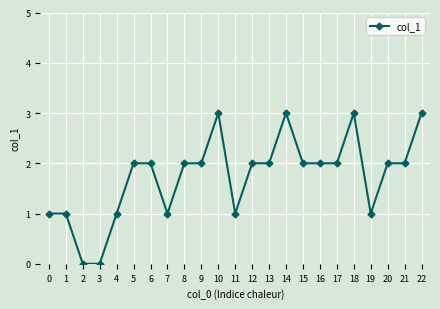

How many lines are shown in the chart?

1